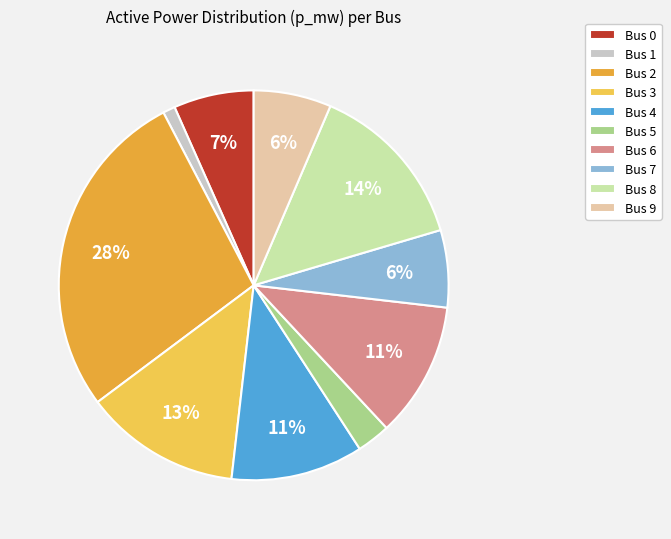

Do Bus 9 and Bus 0 together represent more than half of the pie?

No